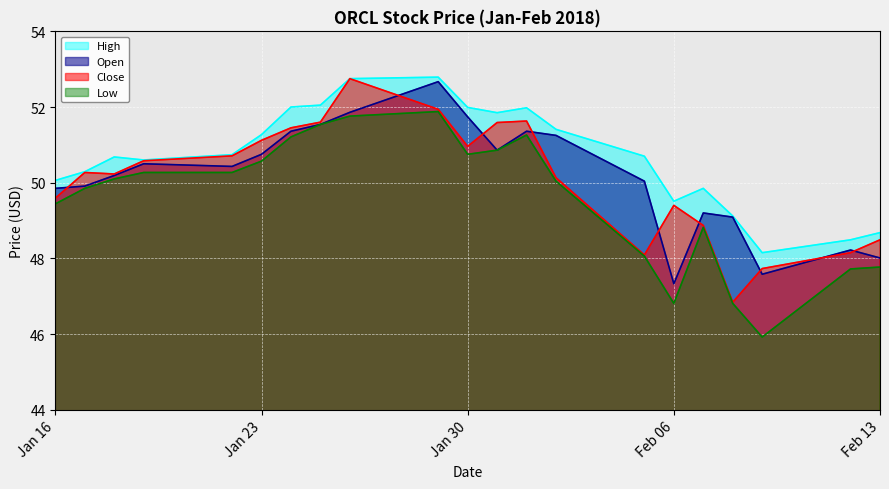

How many data points in Low are above 50?

12